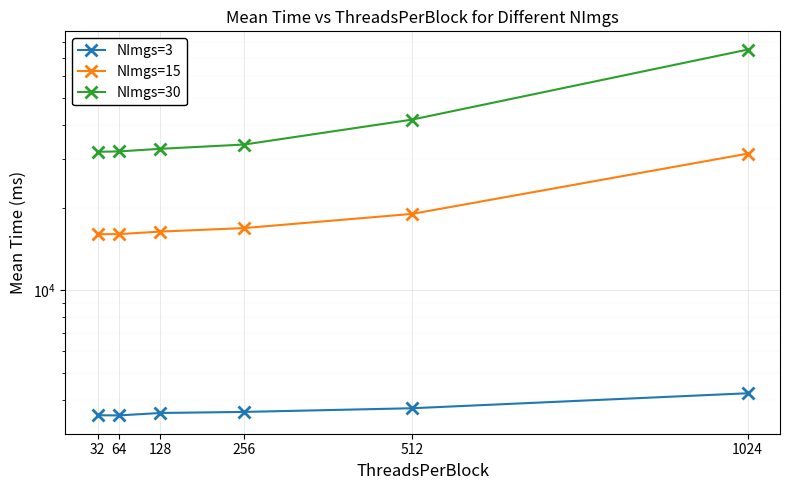

What is the value of the NImgs=15 point at the 2nd from the left?

16009.9